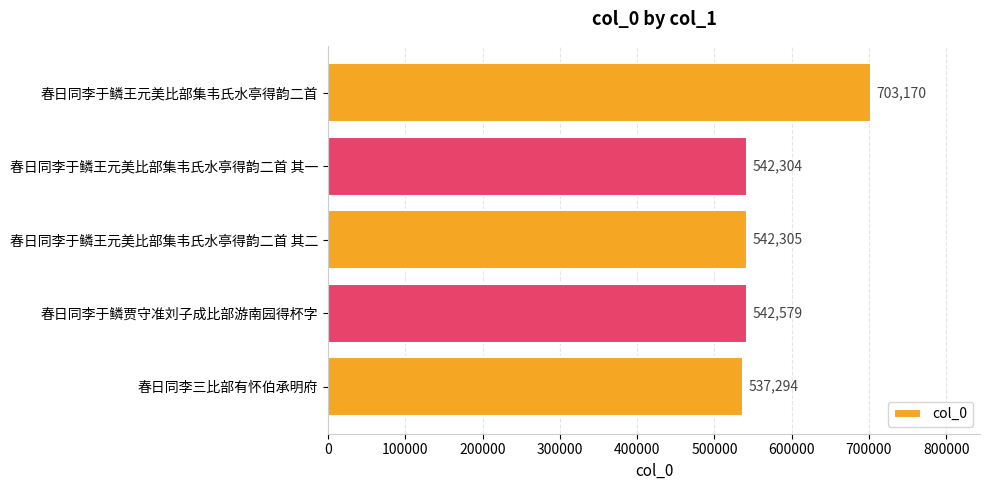

The chart shows a value of 151839 at 春日同李于鳞王元美比部集韦氏水亭得韵二首 其二. True or false?

False